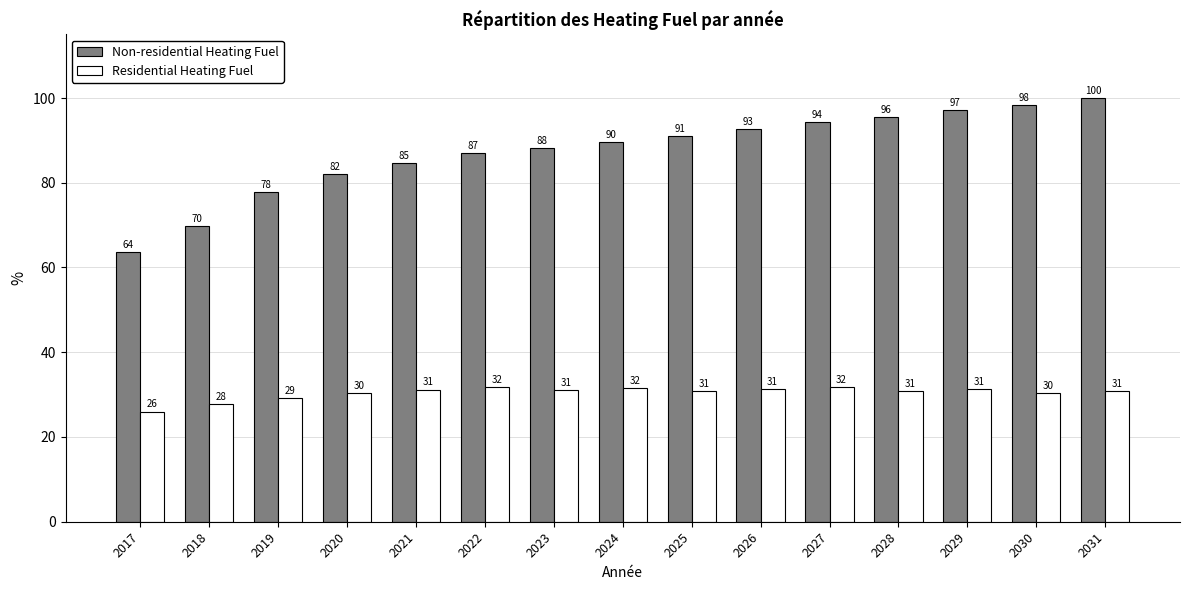

What is the average value of the Residential Heating Fuel series?

30.4